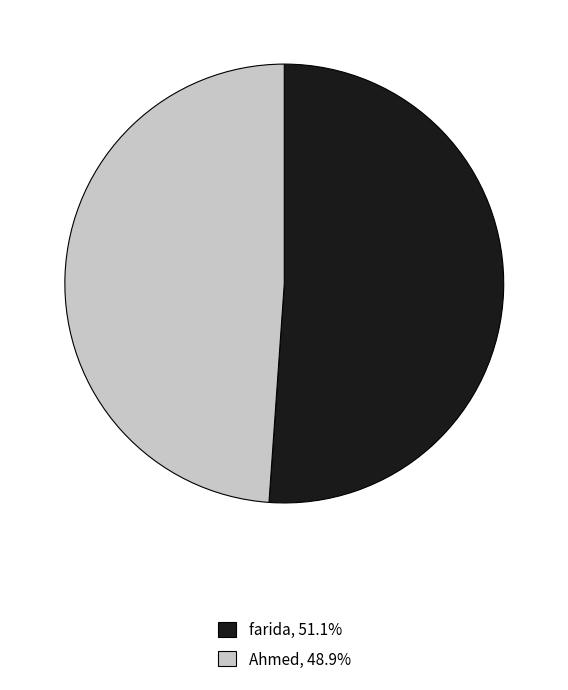

Is Ahmed the majority of the pie?

No